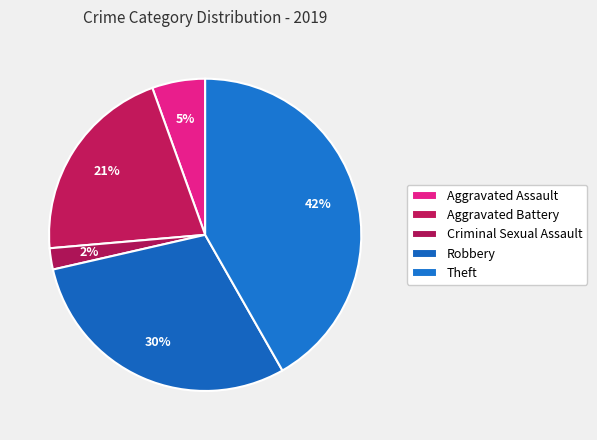

Count the number of slices in the pie.

5